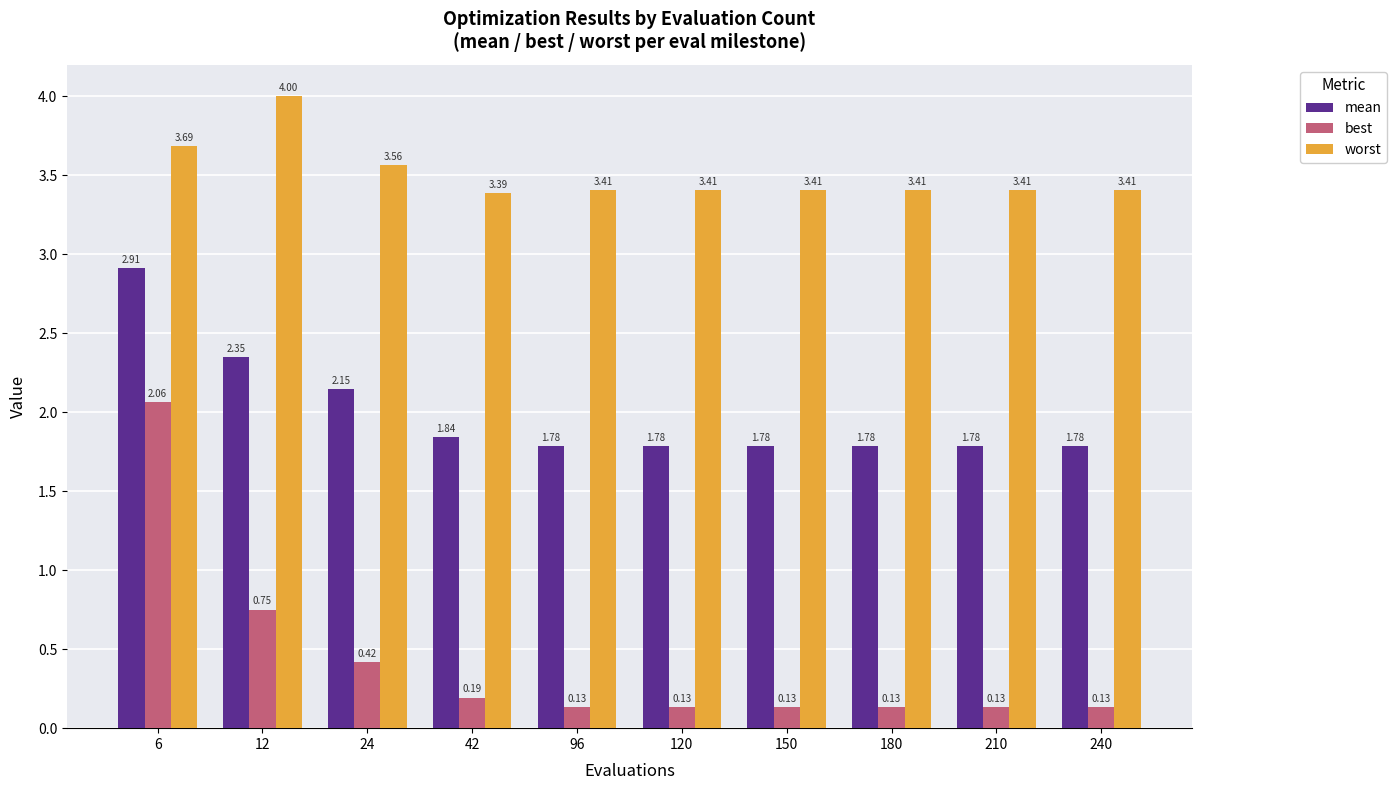

Count the number of categories in the chart.

10